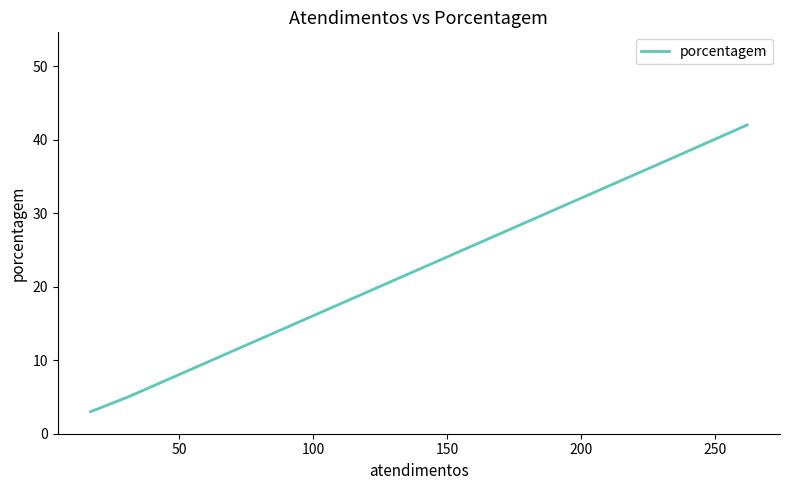

True or false: the data has more than 2 interior local peaks.

False